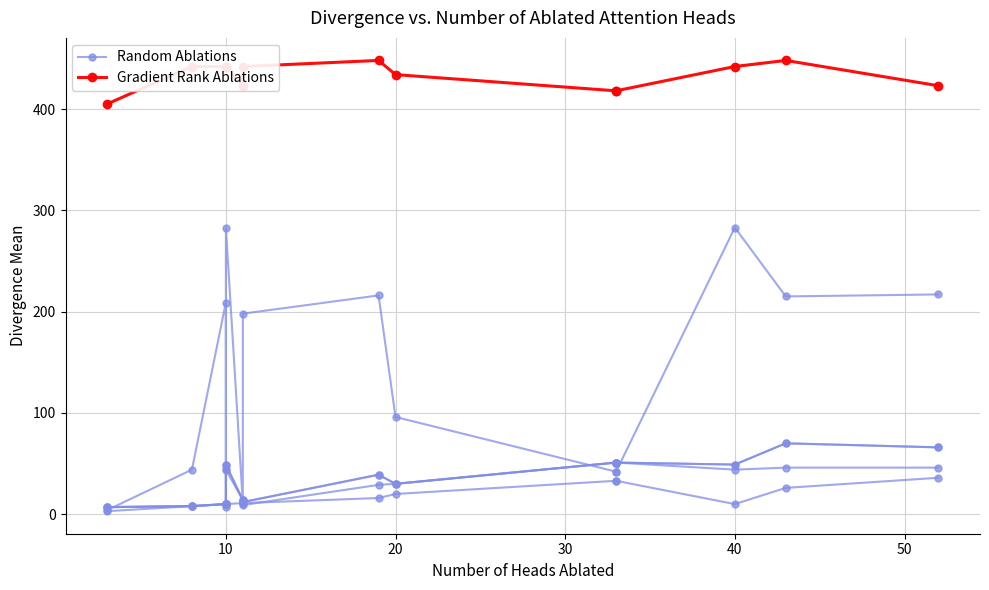

Is the value of Gradient Rank Ablations at 12 greater than the value of Random Ablations at 9?

Yes